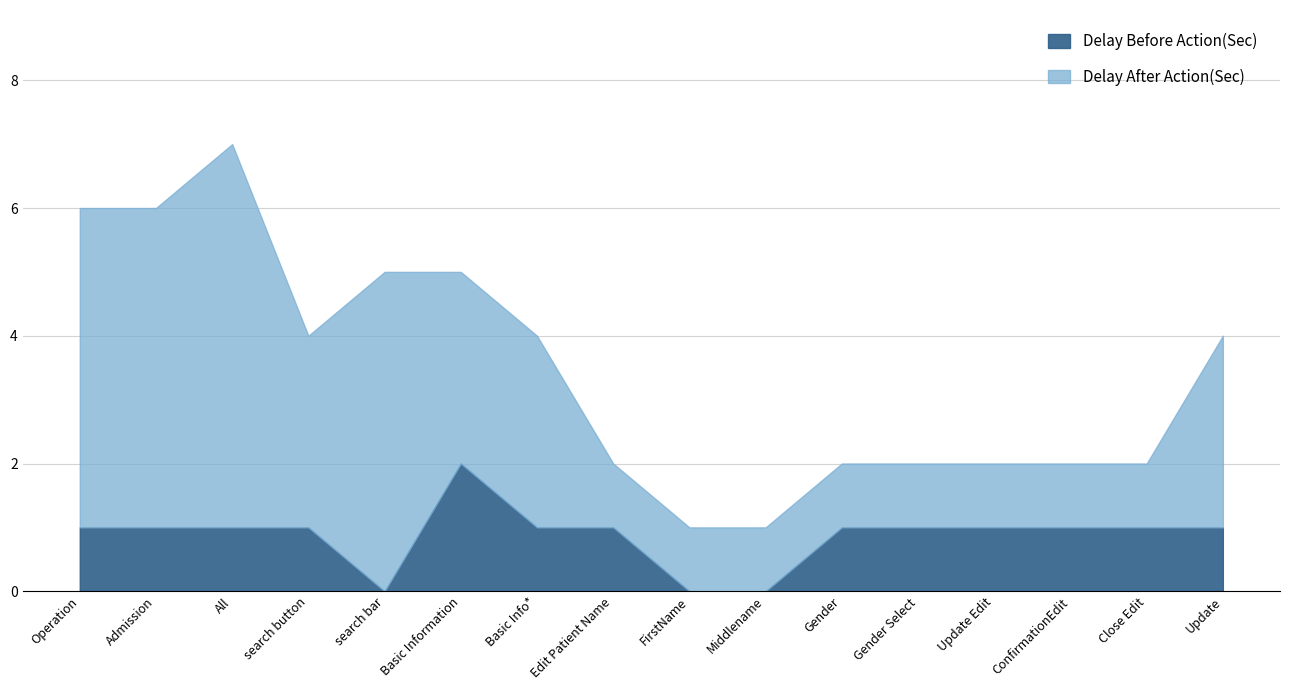

What is the label of the 12th point from the left?

Gender Select